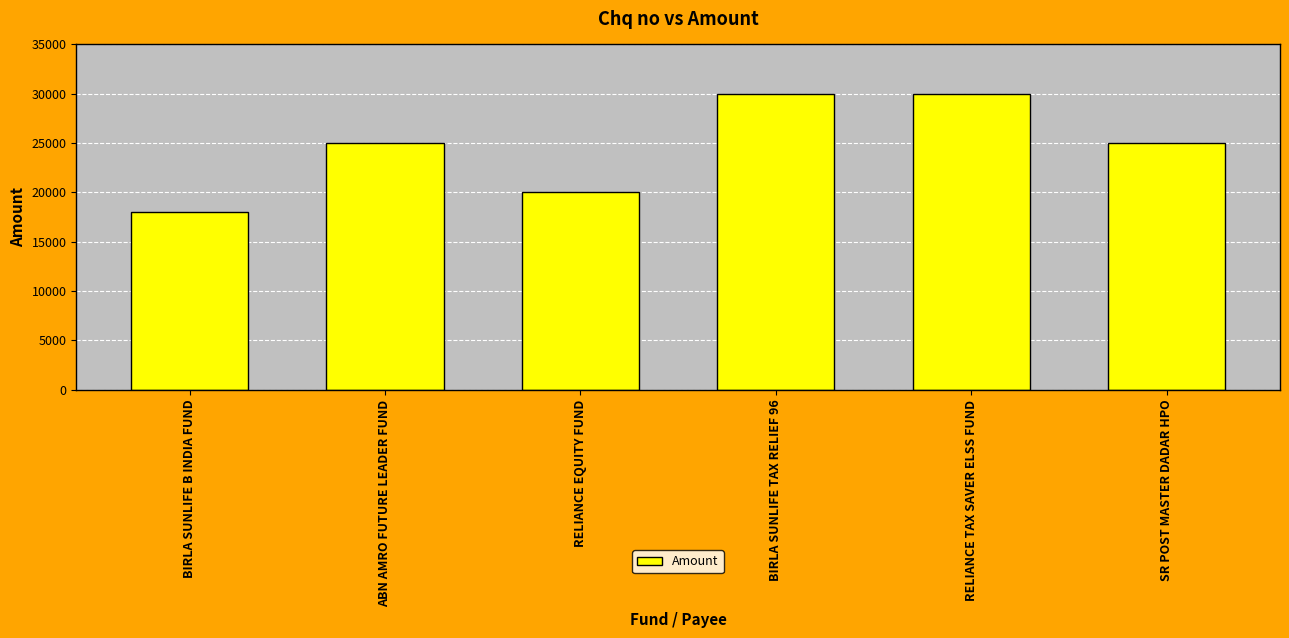

What position from the right is ABN AMRO FUTURE LEADER FUND?

5